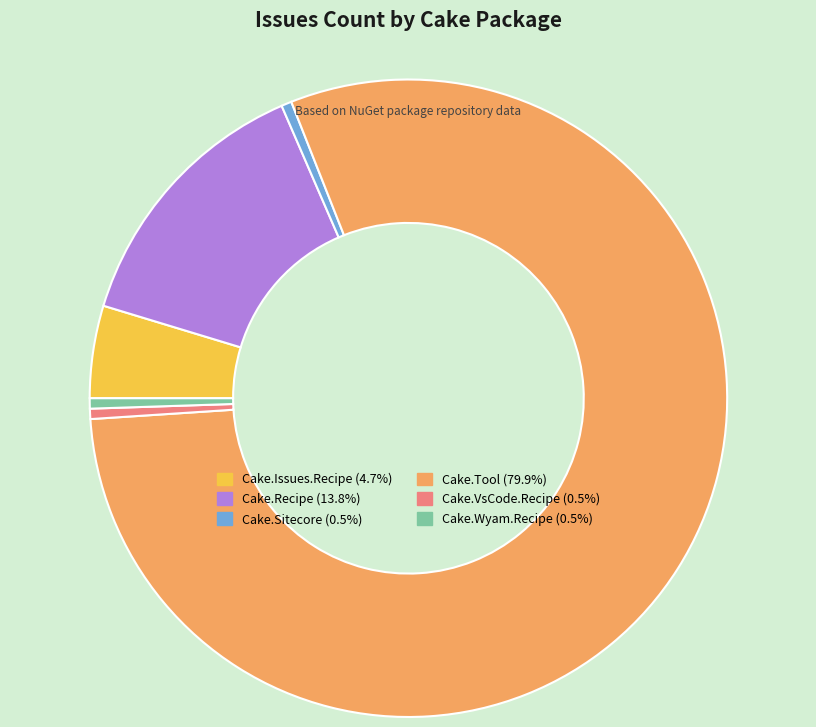

Is there any slice that represents more than half of the pie?

Yes